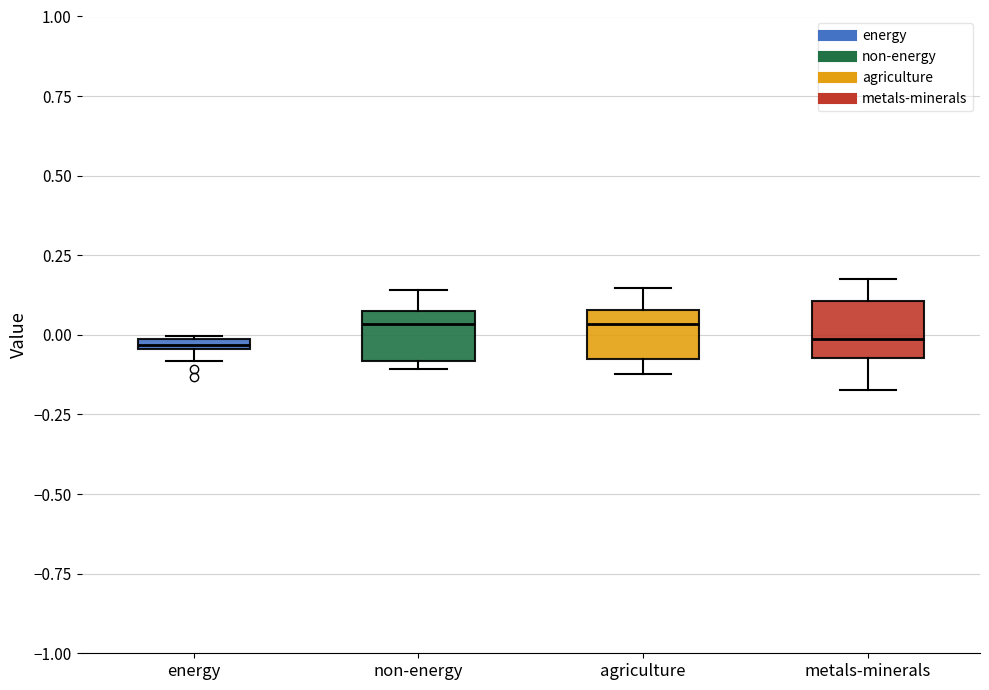

Where does the upper whisker of the box for agriculture end on the y-axis? The values are not printed on the chart, so give them approximately, as read against the axis.

0.15